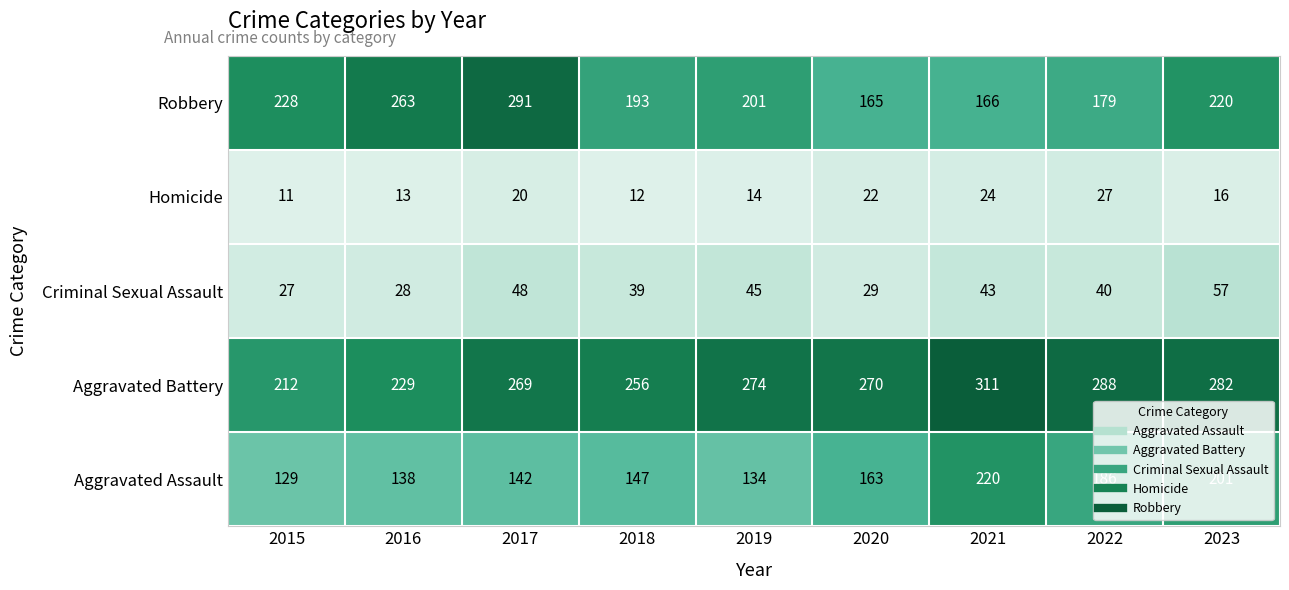

Where is Homicide nearest to the value 19?

2017